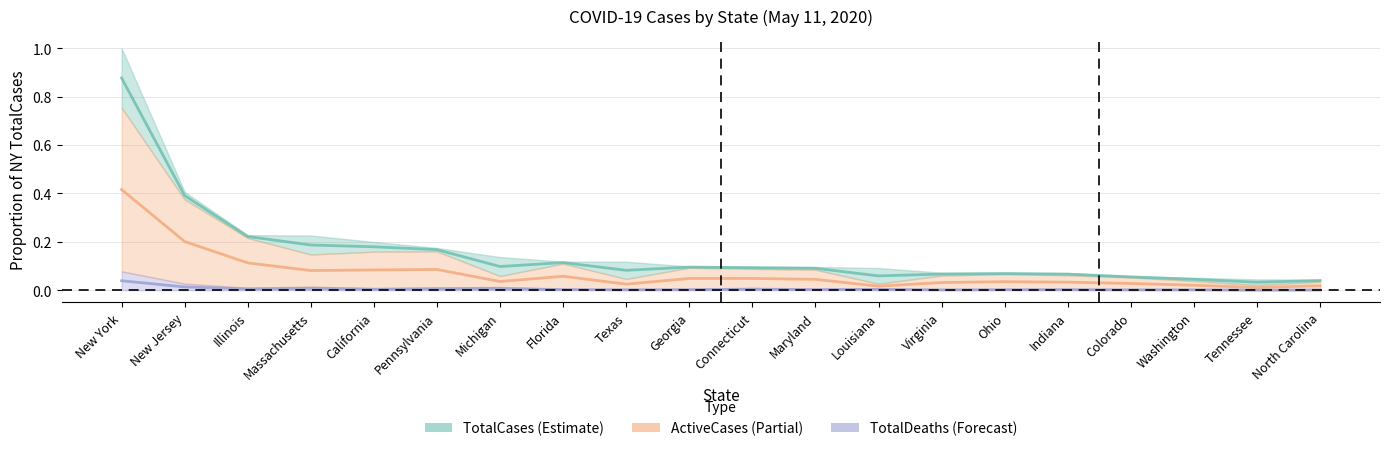

True or false: TotalCases has a value of 0.0 at Colorado.

False